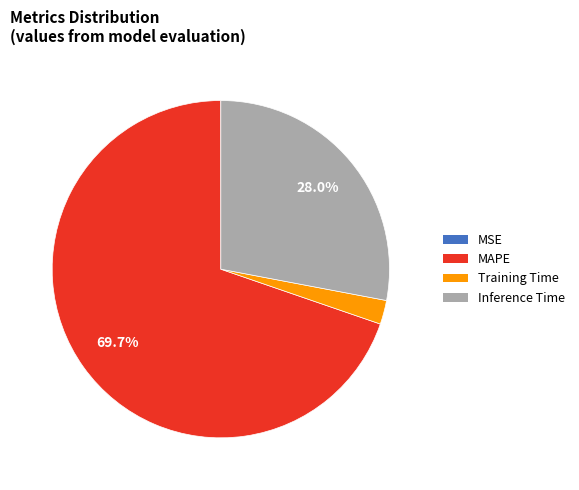

Which category has the biggest portion of the pie?

MAPE